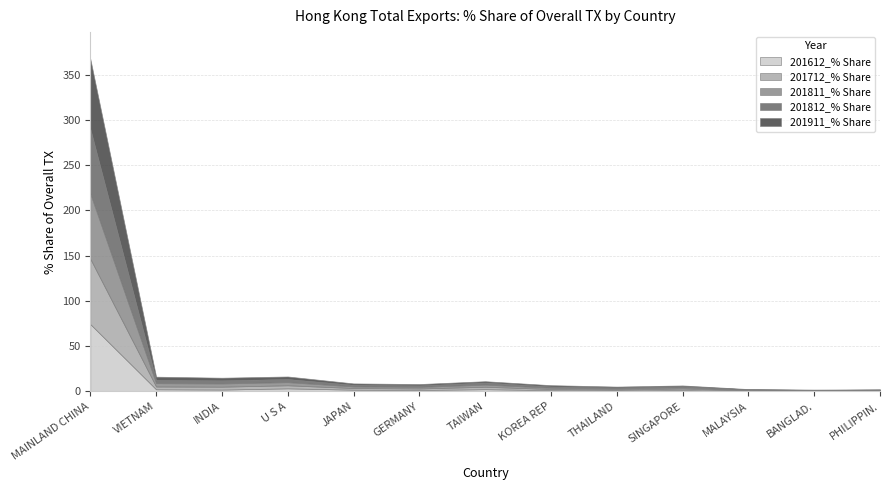

At which category is the sum across all series the highest?

MAINLAND CHINA